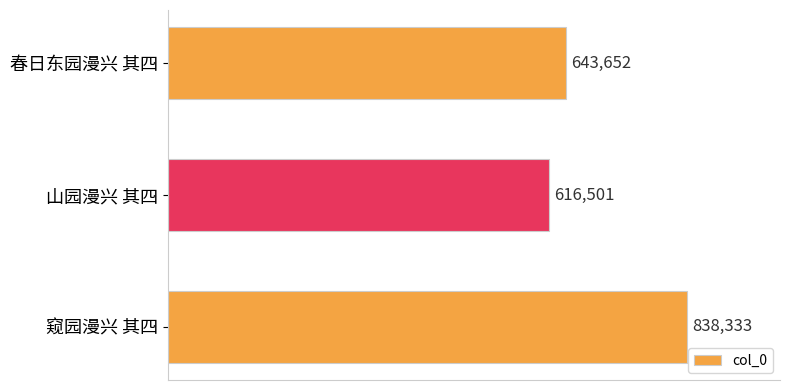

True or false: the data shows 616501 at 山园漫兴 其四.

True